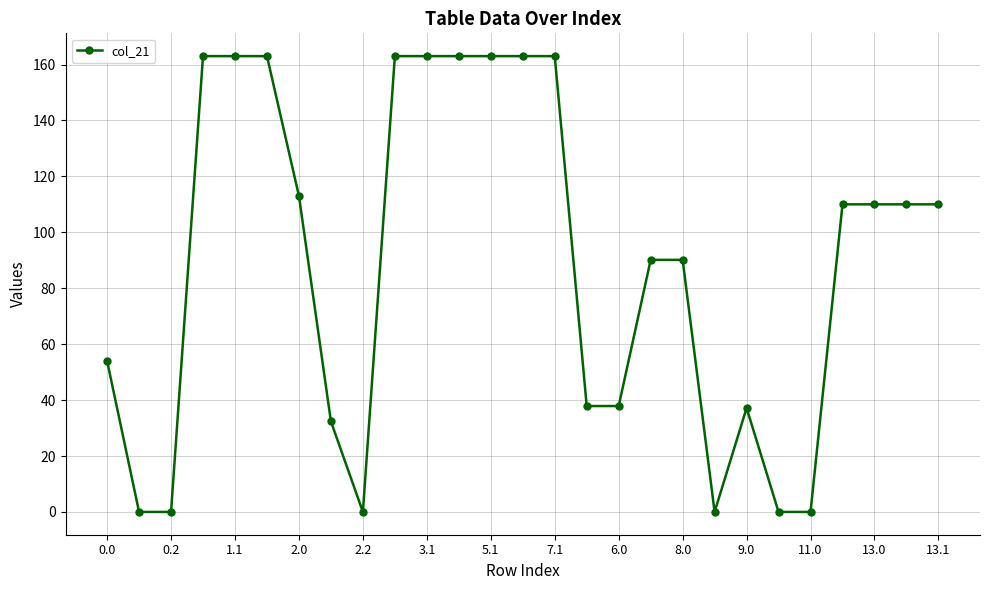

What is the sum of all values?

2399.6